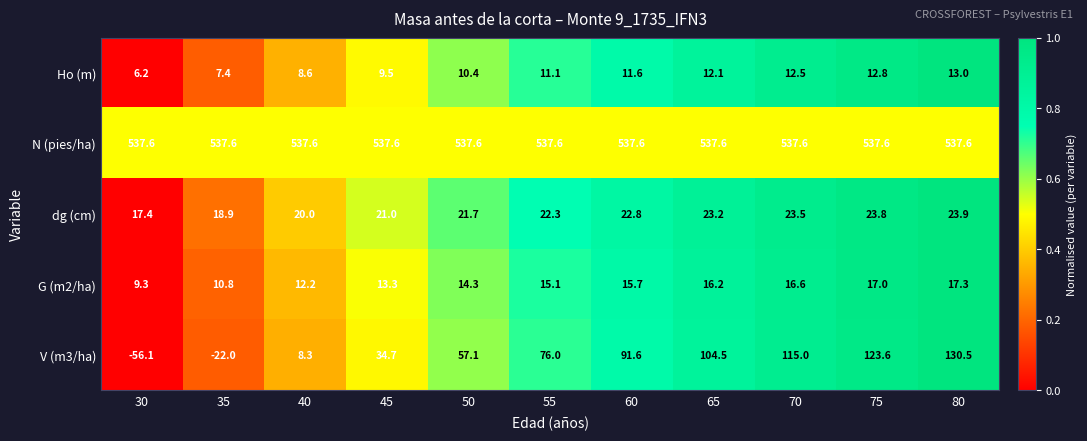

True or false: dg (cm) has a value of 17.4 at 30.

True